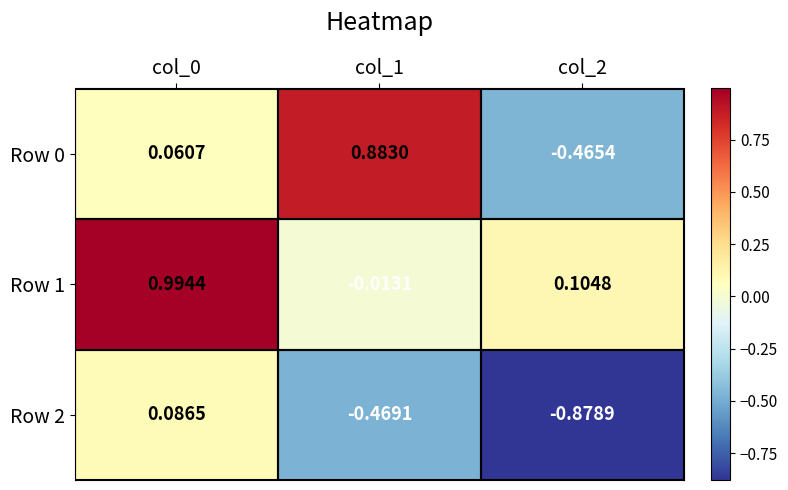

Is the value of Row 1 at col_1 greater than the value of Row 2 at col_2?

Yes